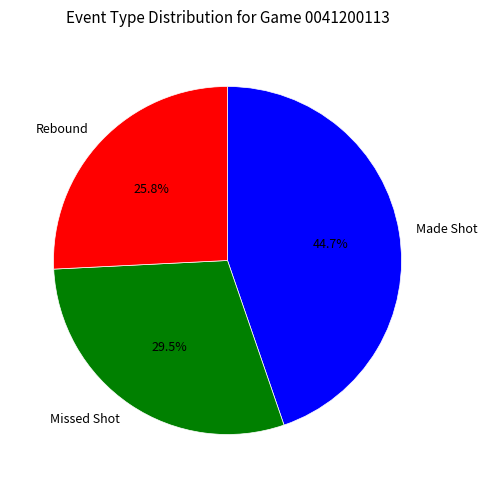

Is there any slice that represents more than half of the pie?

No